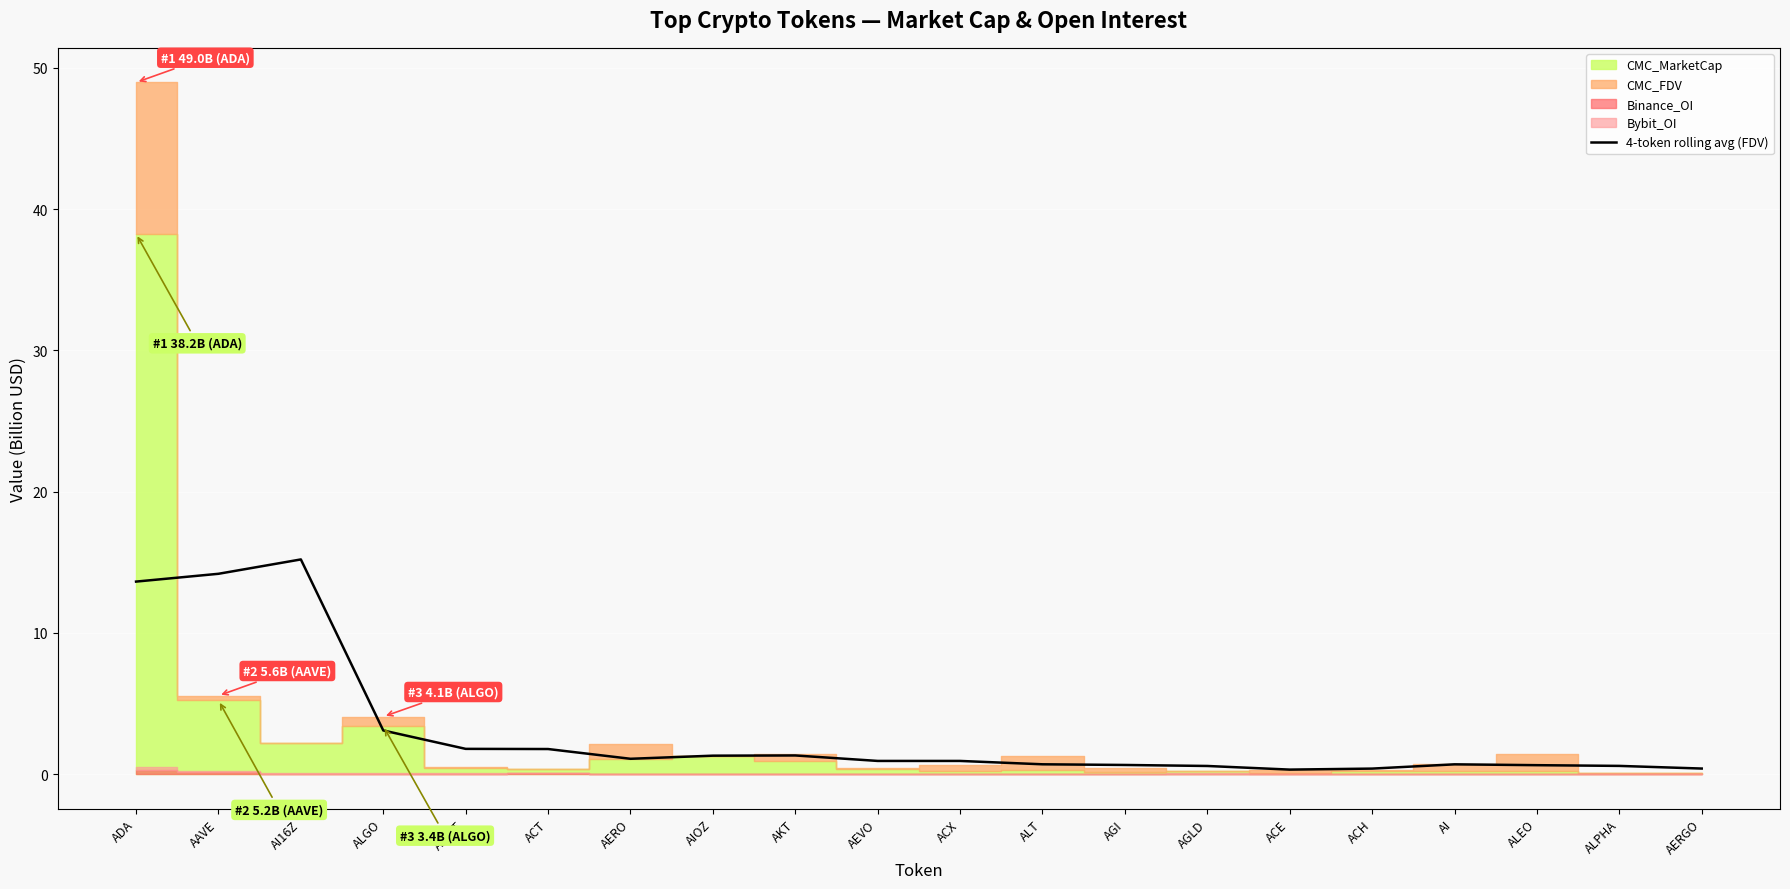

How many categories are shown in the chart?

20